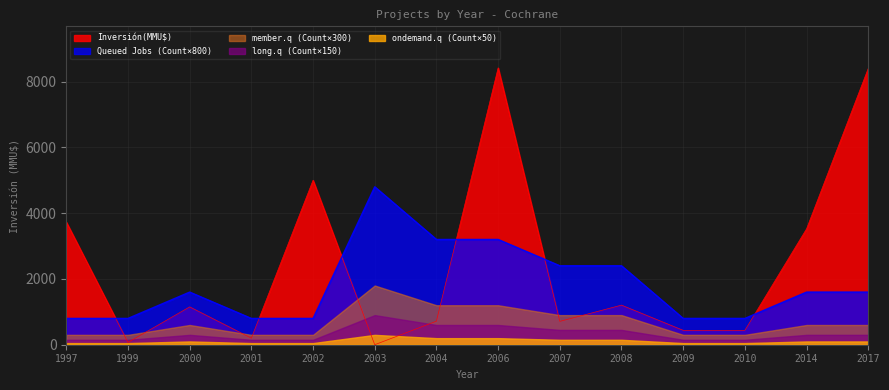

What is the value of the Inversión(MMU$) point at the 1st from the left?

3730.0